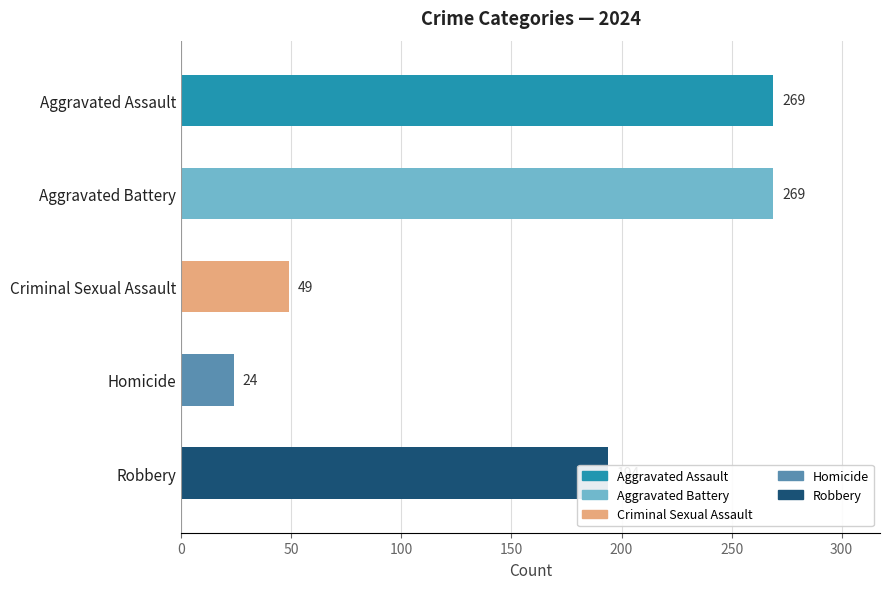

Which category has the lowest value across all series?

Homicide